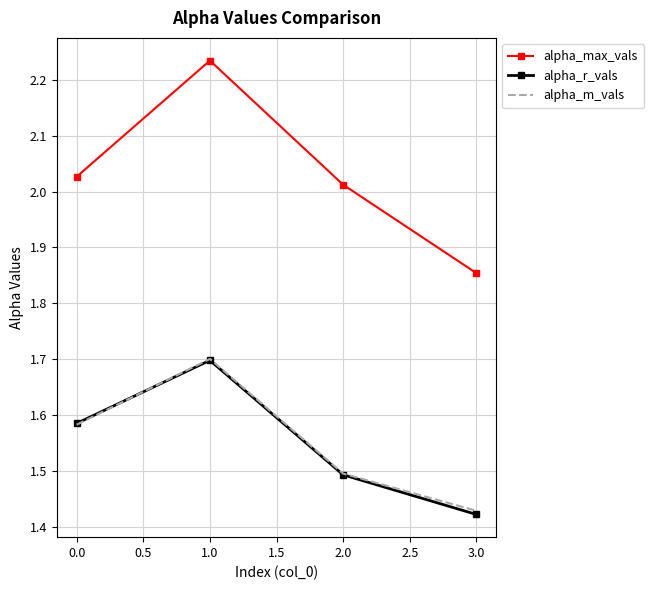

The alpha_r_vals series shows 0.3 at 3.0. True or false?

False